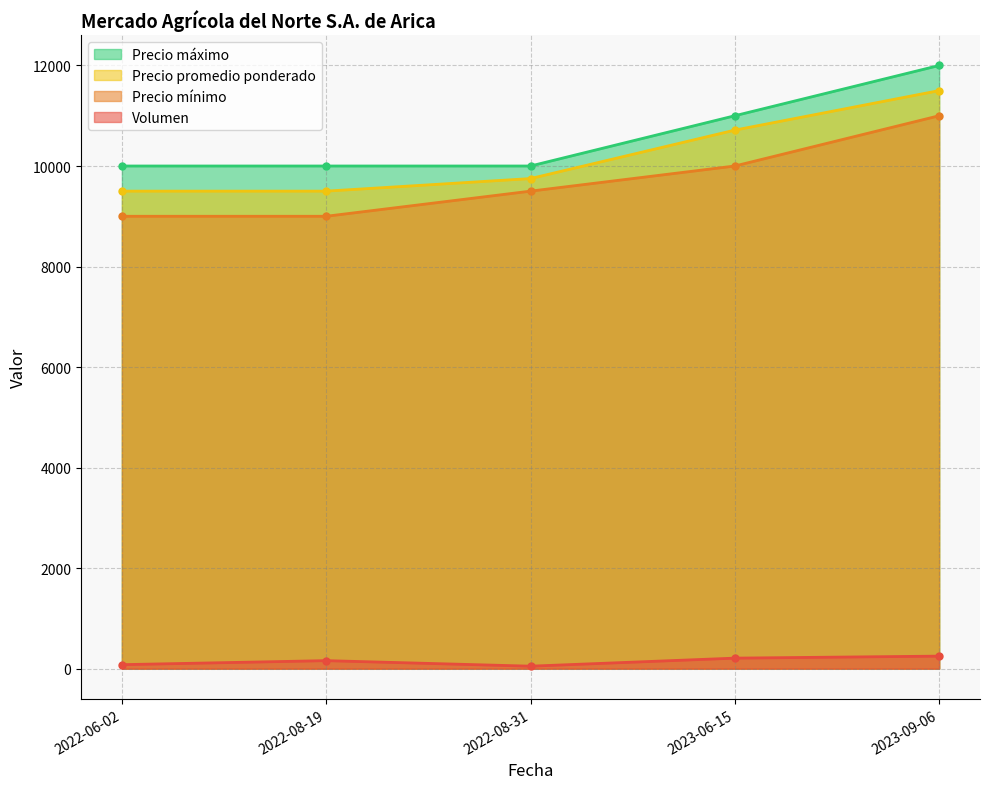

List the series in order of their peak value, lowest first.

Volumen, Precio mínimo, Precio promedio ponderado, Precio máximo